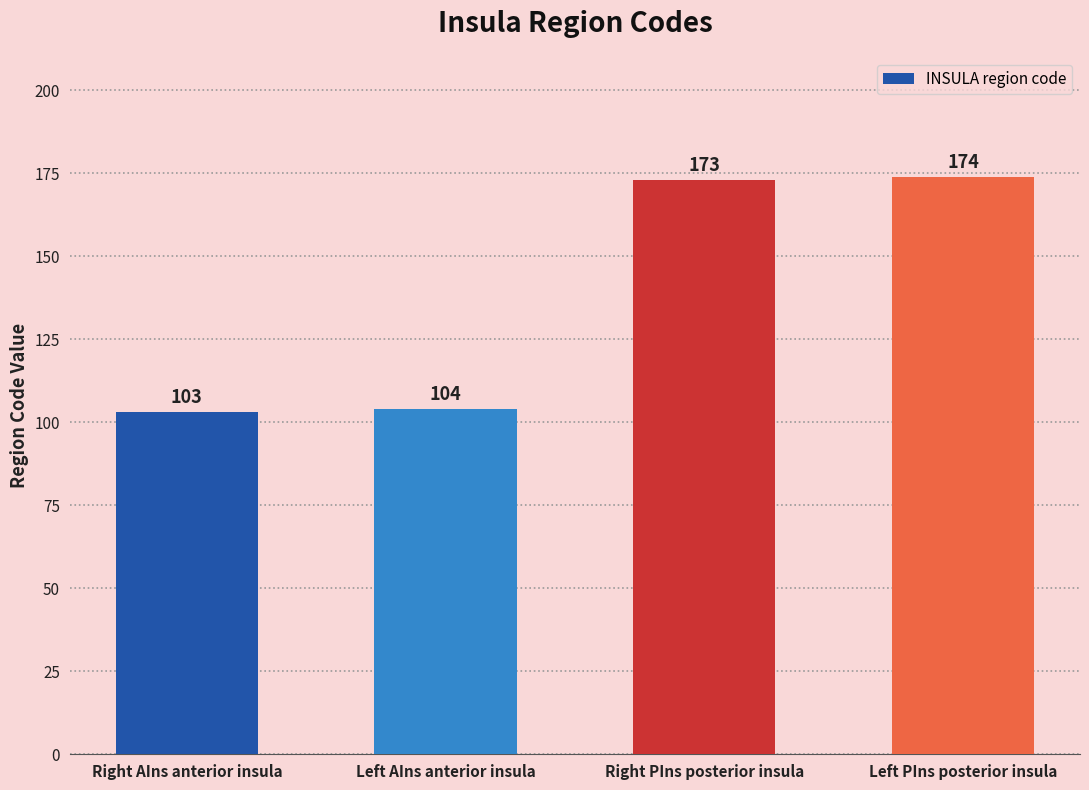

List the labels in order of value, largest first.

Left PIns posterior insula, Right PIns posterior insula, Left AIns anterior insula, Right AIns anterior insula